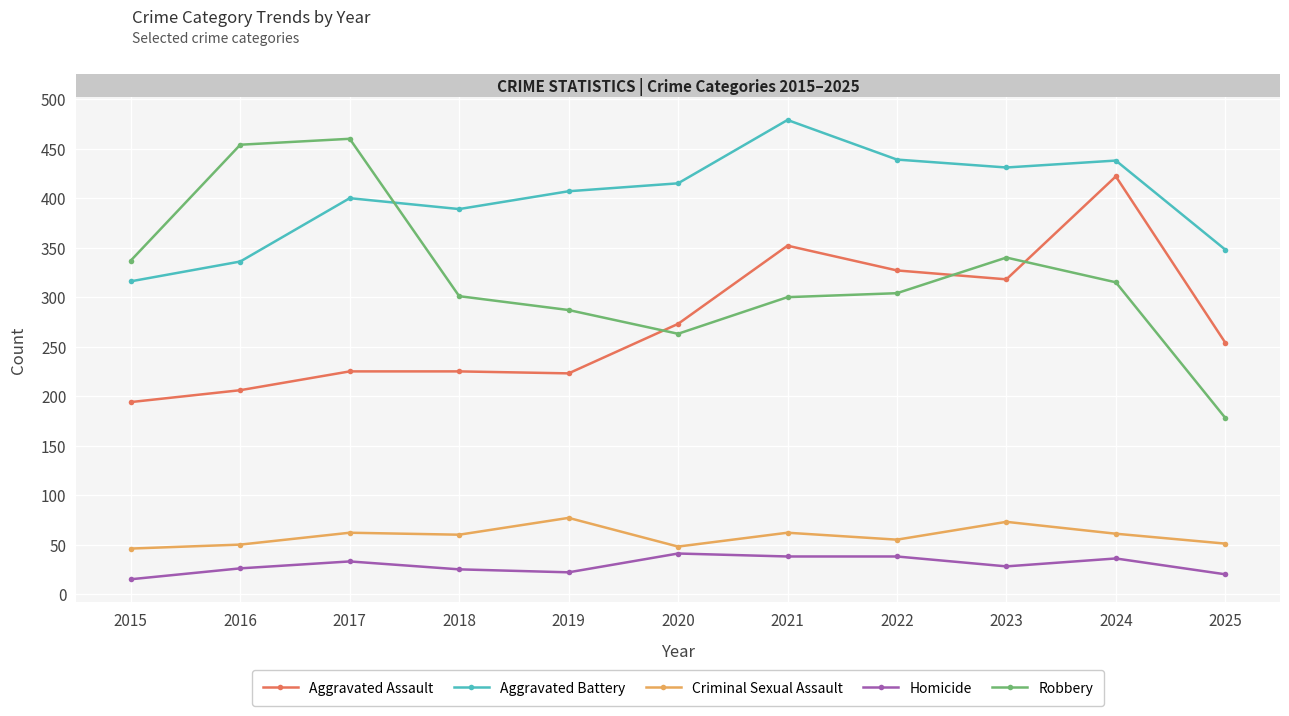

Where is Aggravated Battery nearest to the value 397?

2017